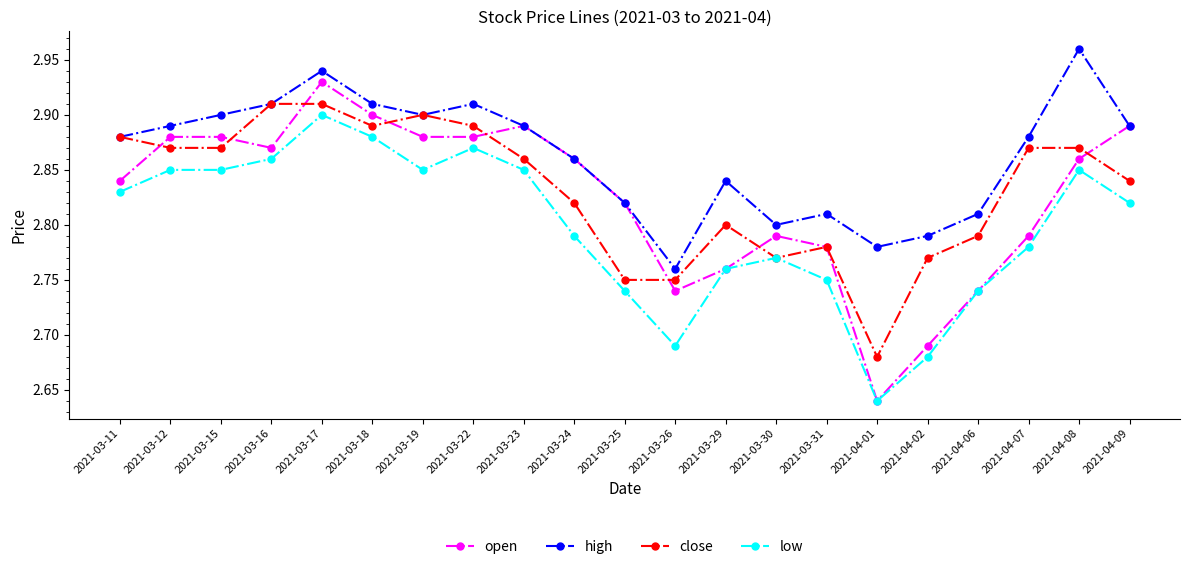

What is the label of the 21st point from the left?

2021-04-09